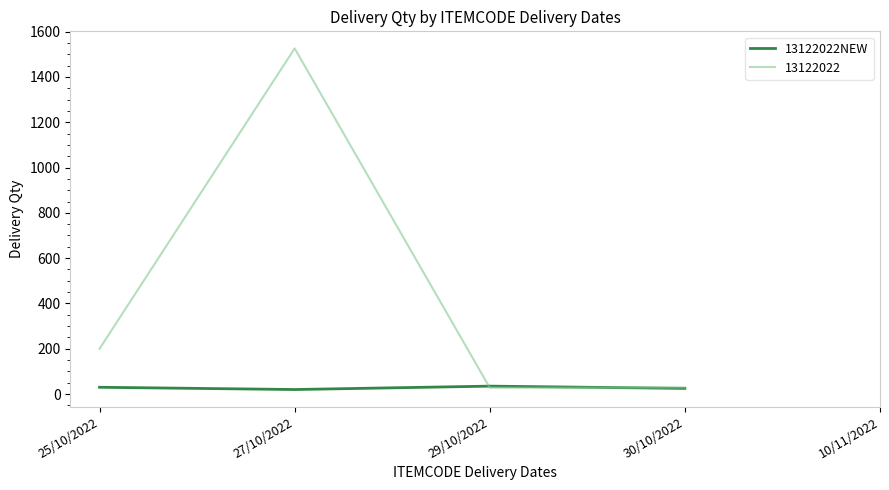

What is the highest value of the 13122022NEW series?

35